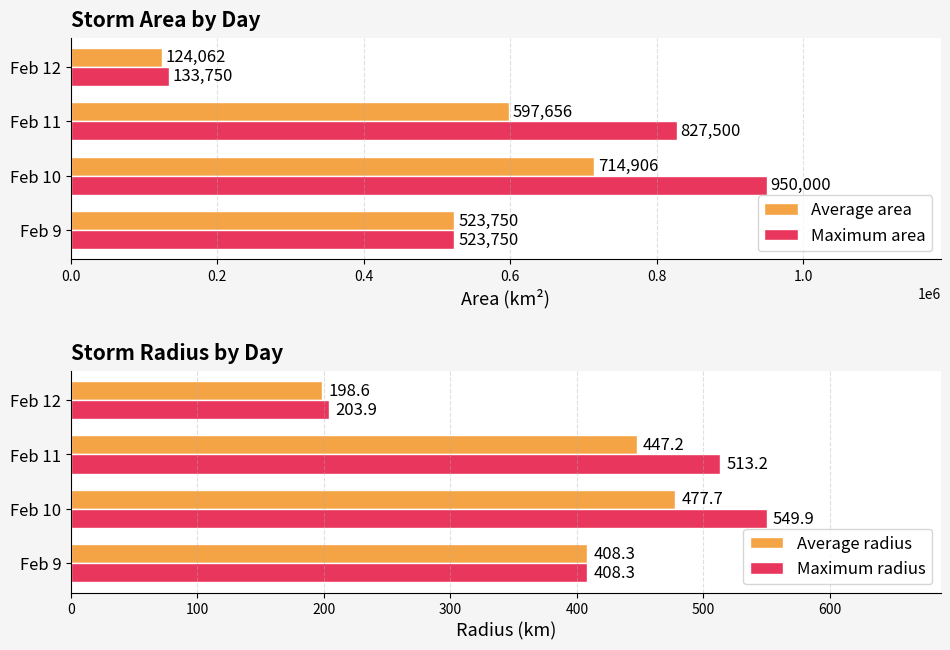

The value of Maximum radius at Feb 9 is 240.7. True or false?

False